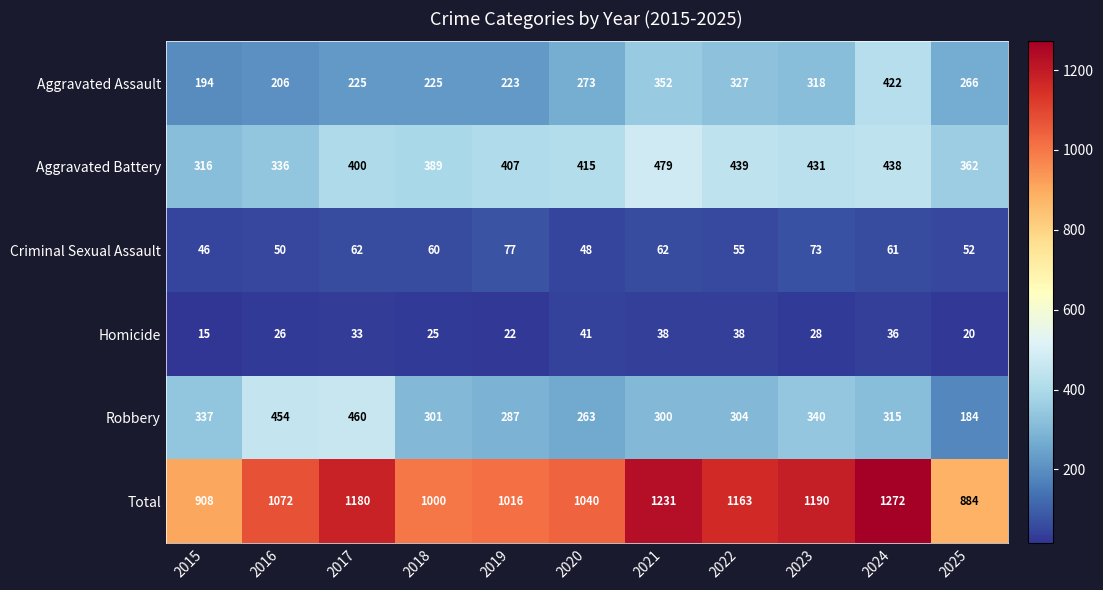

Between 2017 and 2020, which series saw the biggest shift?

Robbery